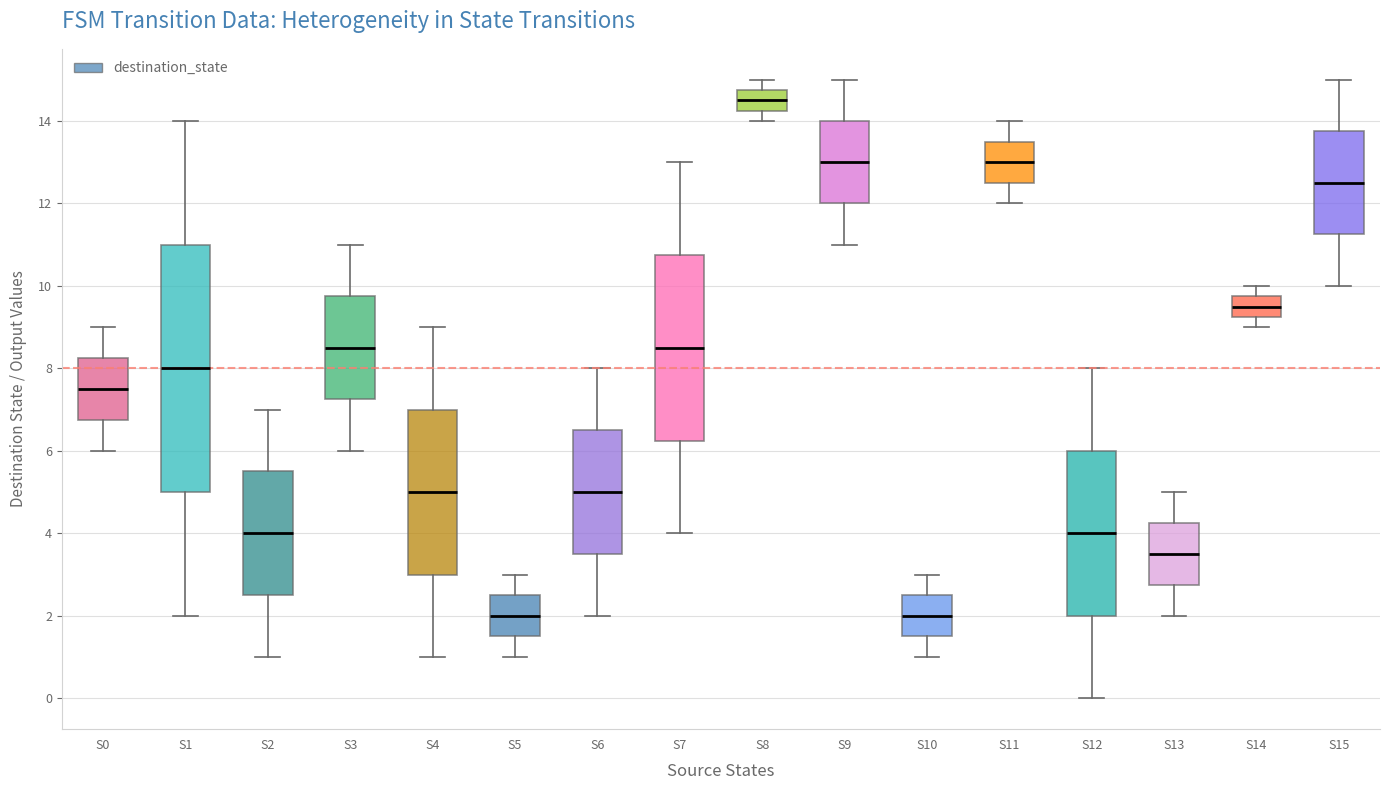

Reading left to right, read every box against the y-axis: the position of its median line, the range the box covers, and the ends of its whiskers. The values are not printed on the chart, so give them approximately, as read against the axis.

S0: median 7.6, box 6.8 to 8.2, whiskers 6.0 to 9.0
S1: median 8.0, box 5.0 to 11.0, whiskers 2.0 to 14.0
S2: median 4.0, box 2.6 to 5.6, whiskers 1.0 to 7.0
S3: median 8.6, box 7.2 to 9.8, whiskers 6.0 to 11.0
S4: median 5.0, box 3.0 to 7.0, whiskers 1.0 to 9.0
S5: median 2.0, box 1.6 to 2.6, whiskers 1.0 to 3.0
S6: median 5.0, box 3.6 to 6.6, whiskers 2.0 to 8.0
S7: median 8.6, box 6.2 to 10.8, whiskers 4.0 to 13.0
S8: median 14.6, box 14.2 to 14.8, whiskers 14.0 to 15.0
S9: median 13.0, box 12.0 to 14.0, whiskers 11.0 to 15.0
S10: median 2.0, box 1.6 to 2.6, whiskers 1.0 to 3.0
S11: median 13.0, box 12.6 to 13.6, whiskers 12.0 to 14.0
S12: median 4.0, box 2.0 to 6.0, whiskers 0.0 to 8.0
S13: median 3.6, box 2.8 to 4.2, whiskers 2.0 to 5.0
S14: median 9.6, box 9.2 to 9.8, whiskers 9.0 to 10.0
S15: median 12.6, box 11.2 to 13.8, whiskers 10.0 to 15.0